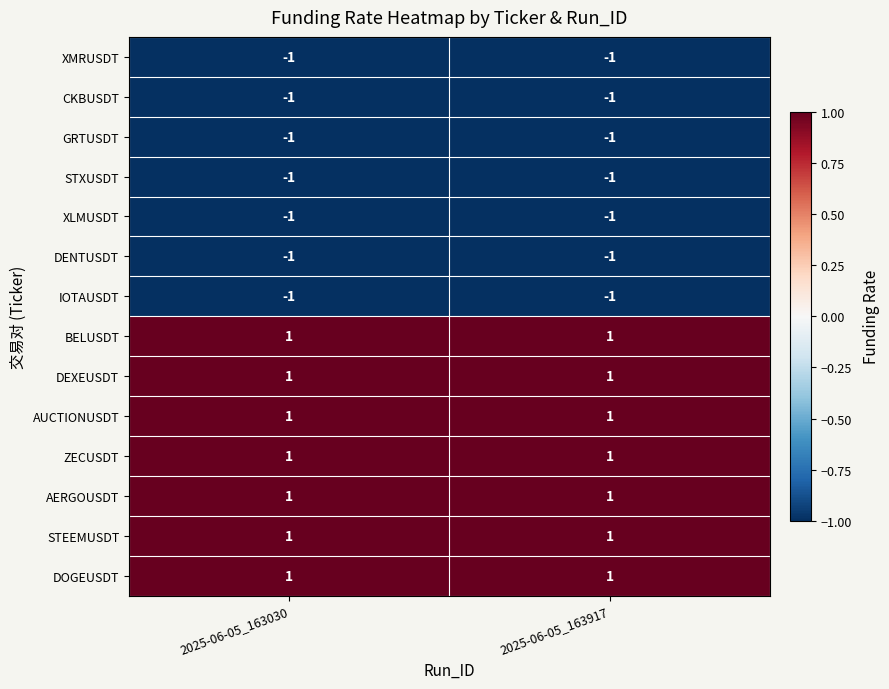

Is it true that XMRUSDT equals -1 at 2025-06-05_163917?

True